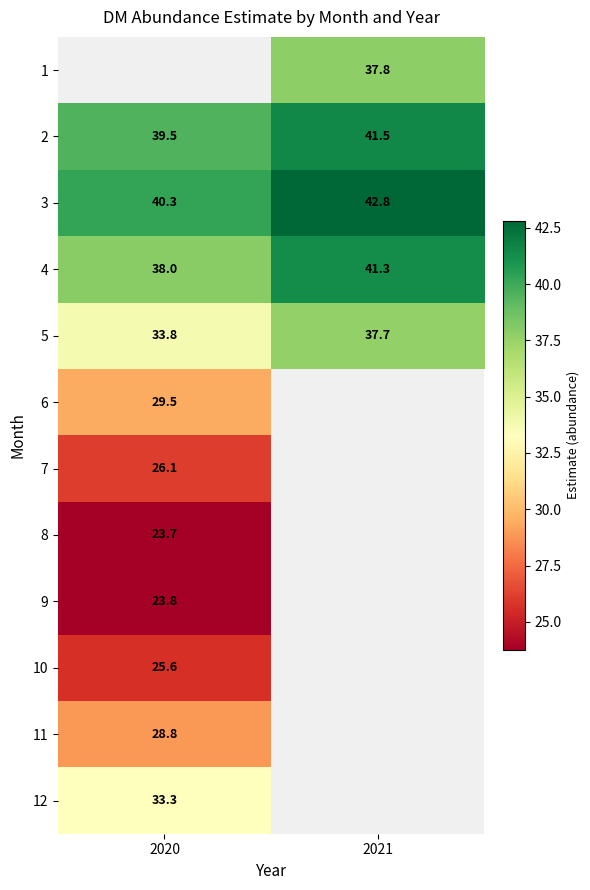

Is the value of 4 at 2021 greater than the value of 3 at 2020?

Yes